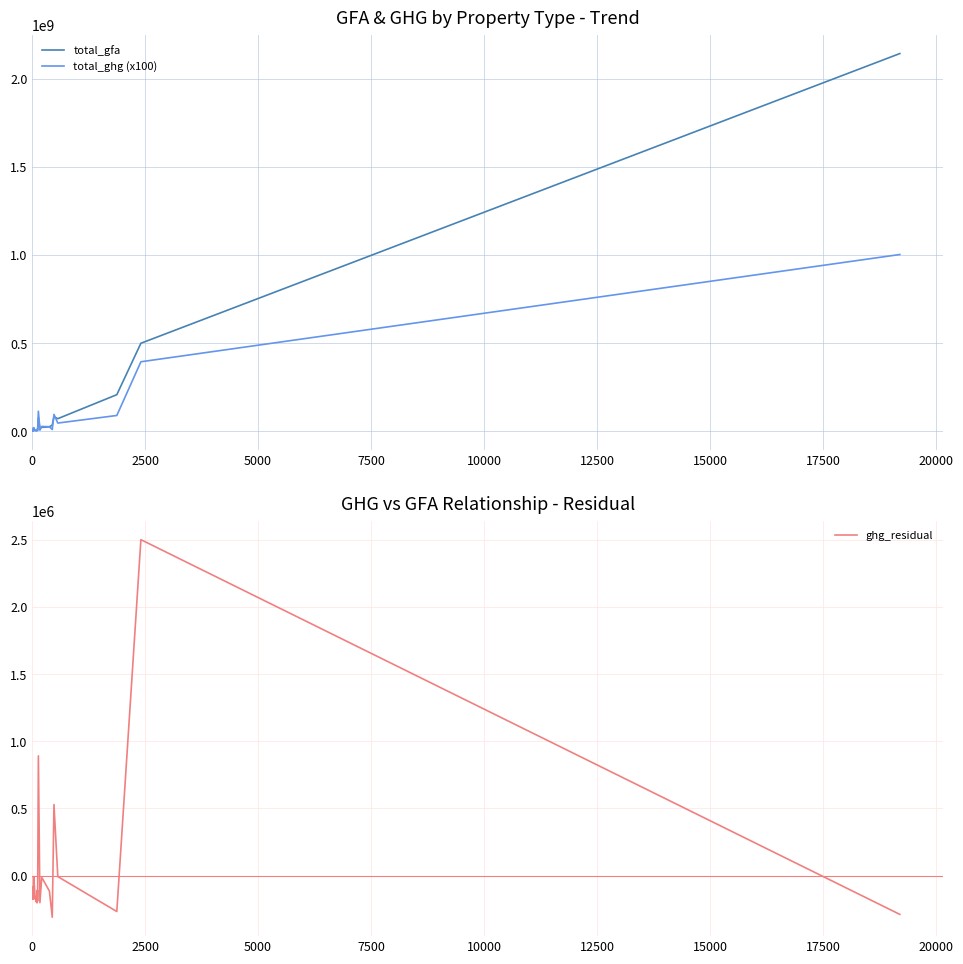

True or false: total_ghg (x100) has a value of 3540810.6 at 20.

False